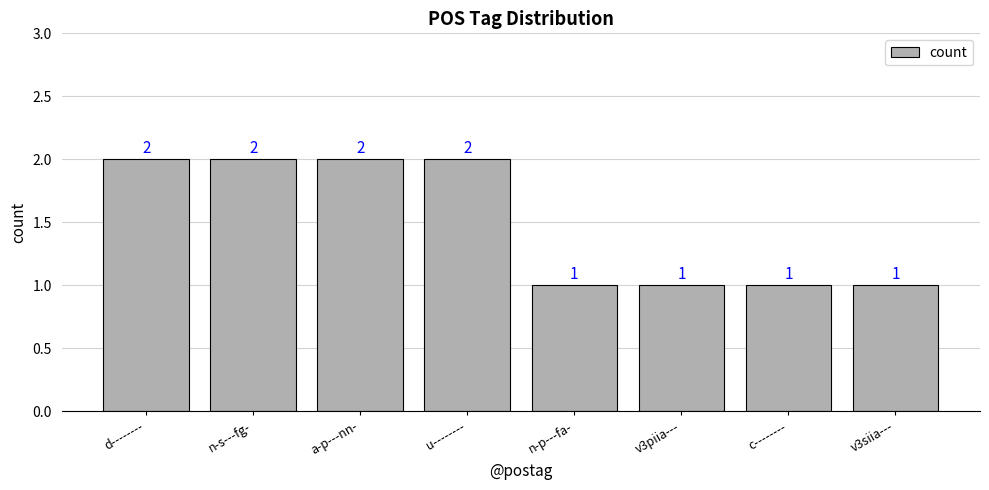

True or false: the data shows 1 at d--------.

False